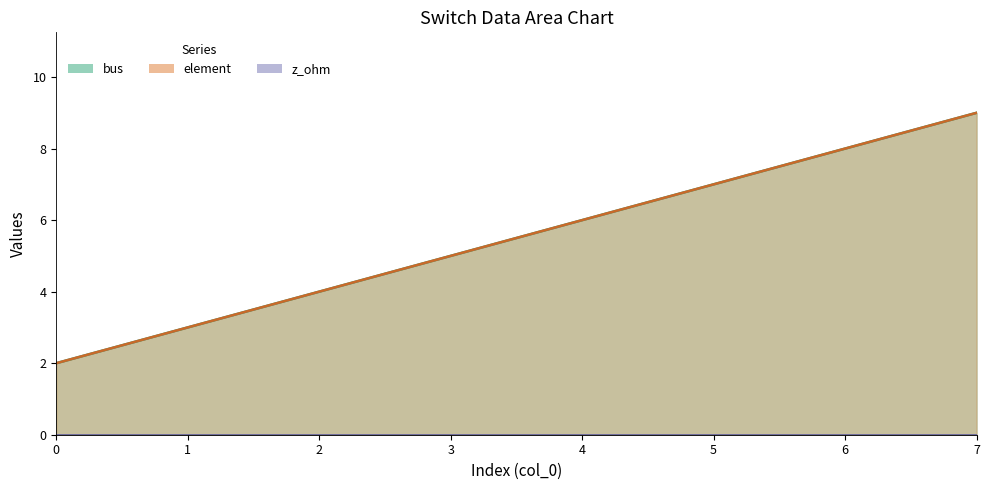

How many element values are between 4 and 8?

5